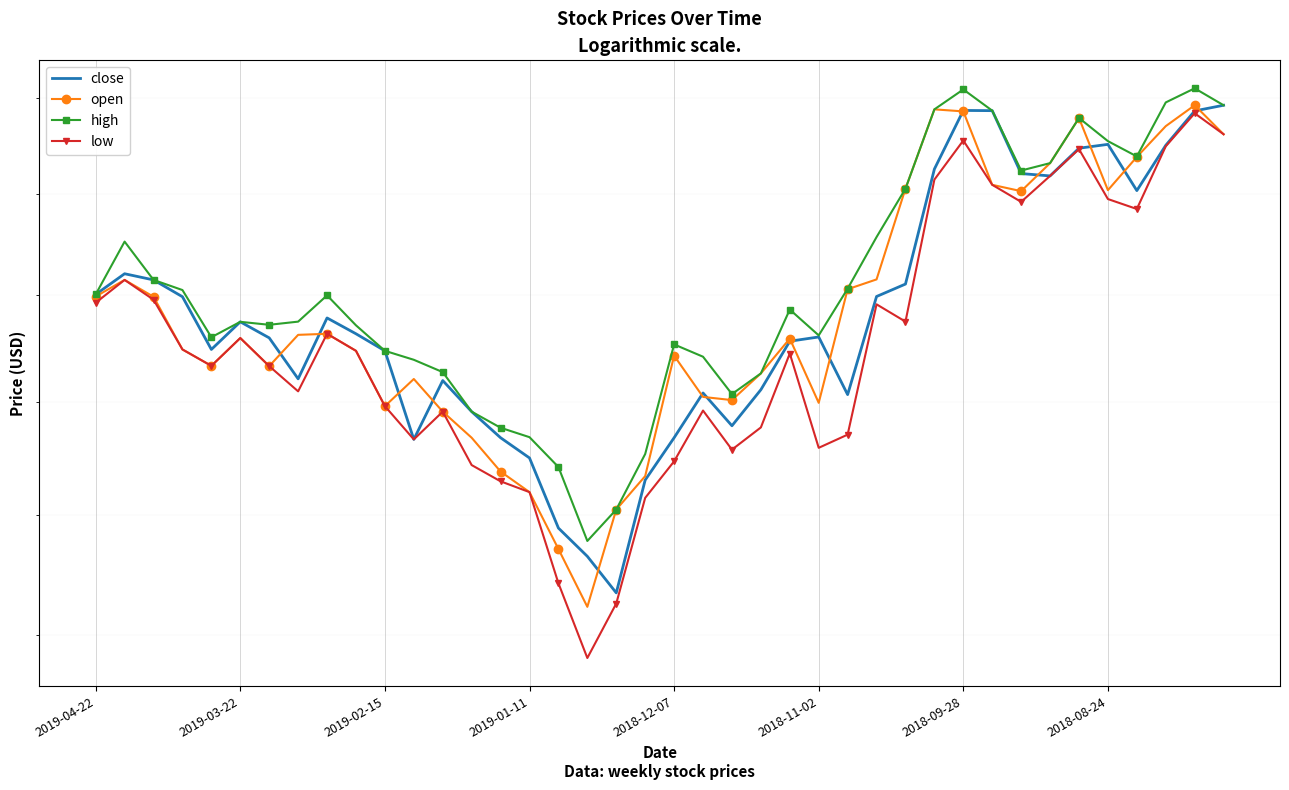

At which category is the sum across all series the highest?

38